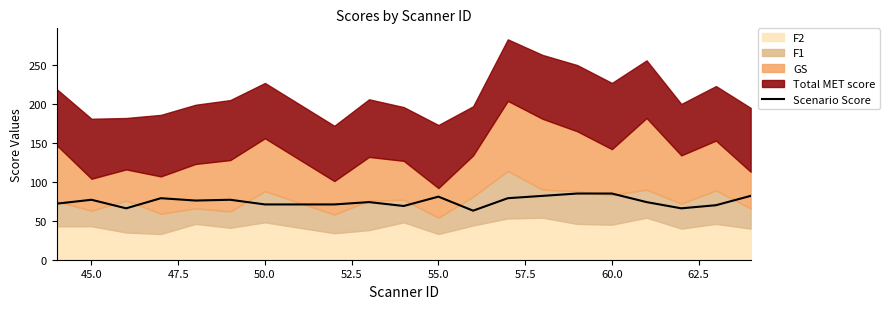

True or false: Scenario Score has a value of 40 at 50.0.

False